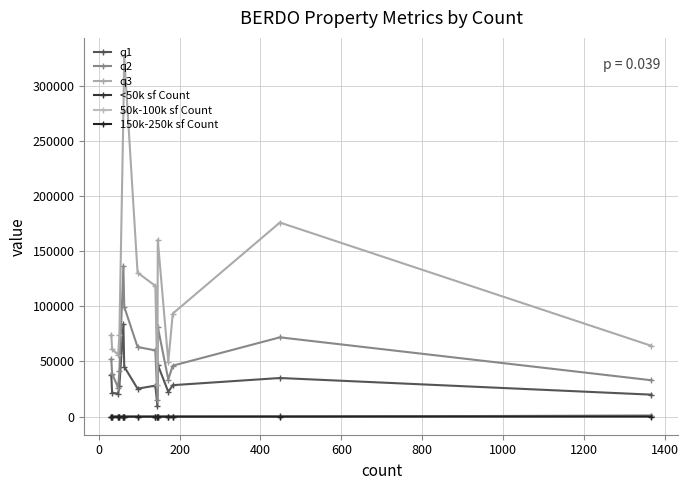

What is the average value of the 150k-250k sf Count series?

31.5